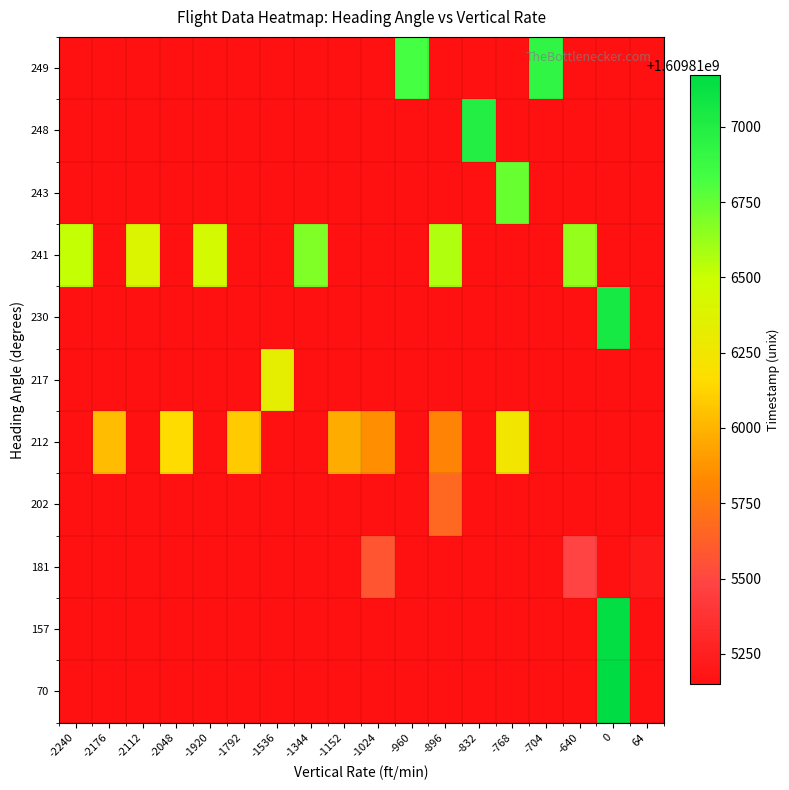

Which series has the largest range (max minus min)?

row_0